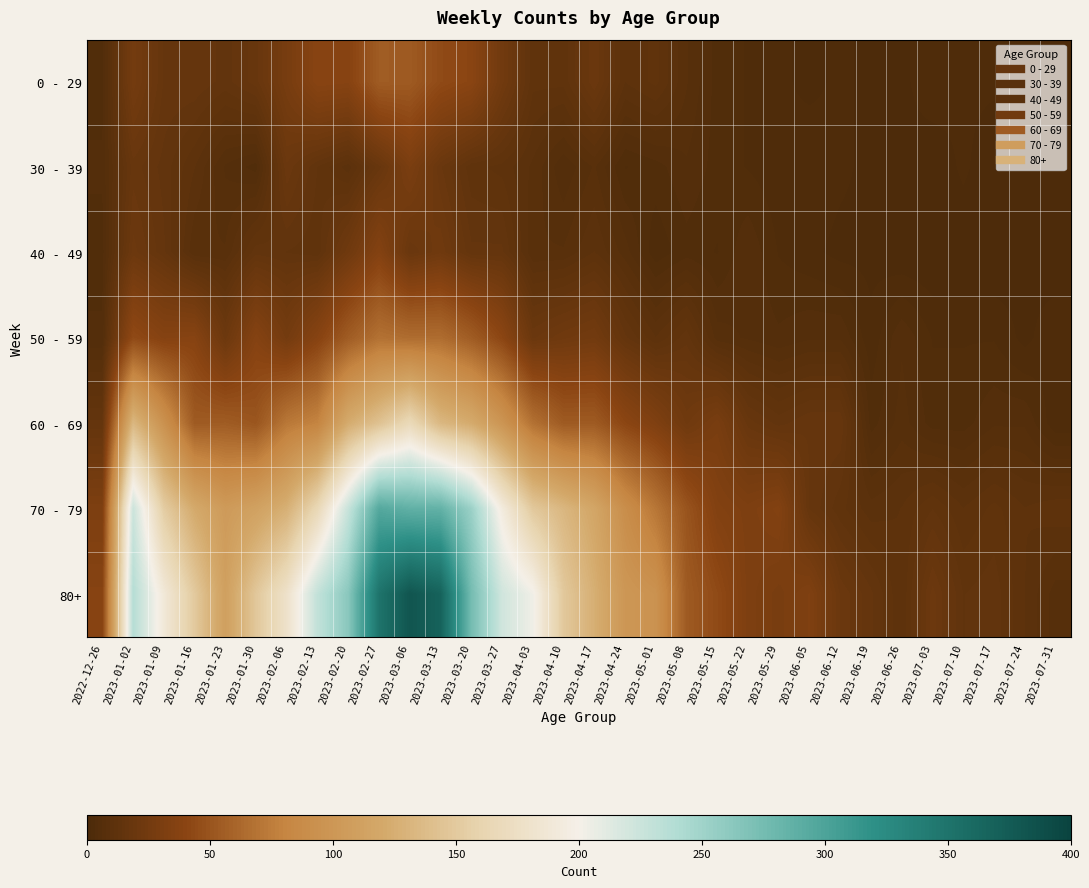

What is the difference between the highest and lowest values at 2023-05-22?

29